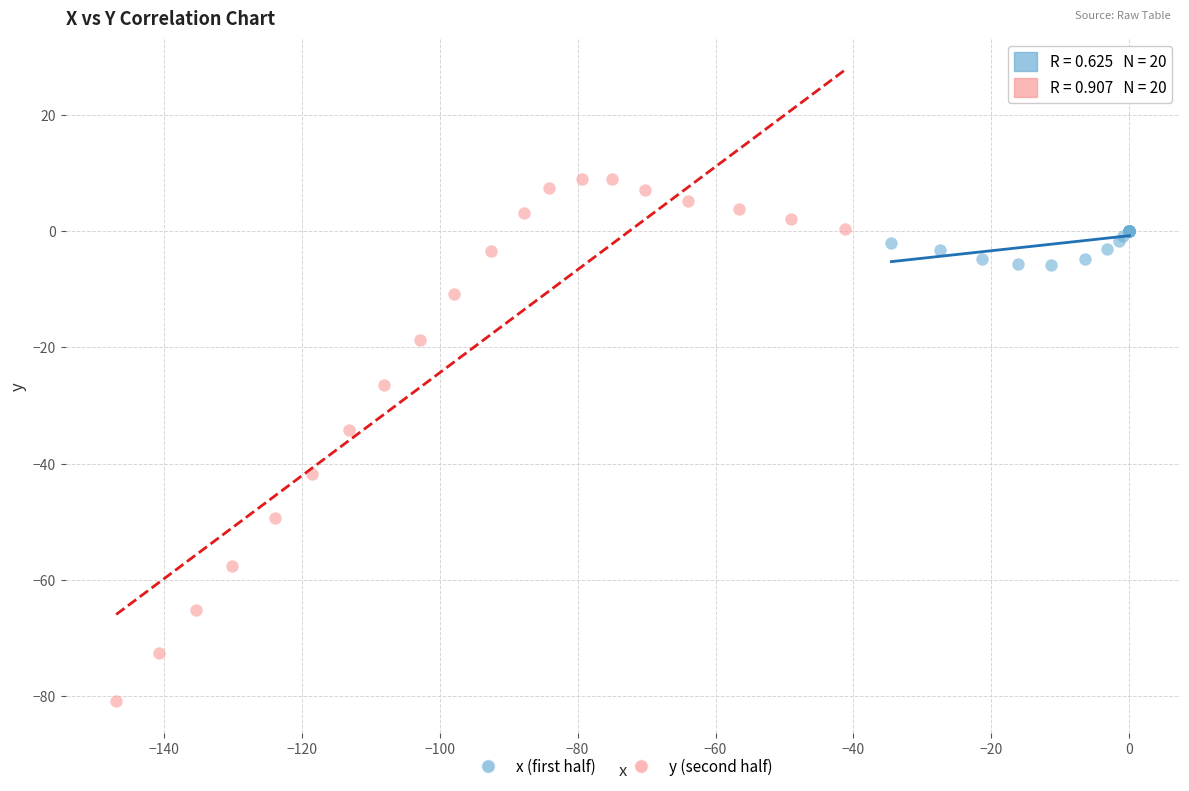

Which series reaches the maximum Y coordinate?

y (second half)